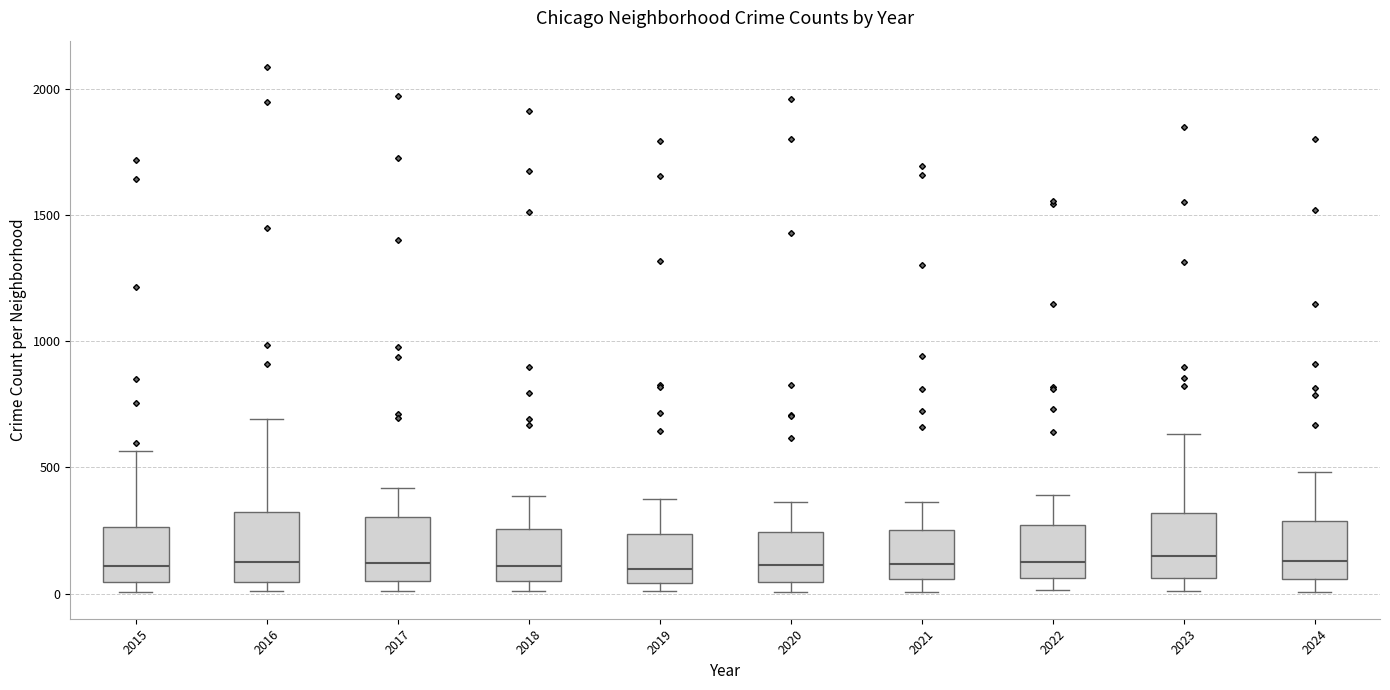

Reading left to right, read every box against the y-axis: the position of its median line, the range the box covers, and the ends of its whiskers. The values are not printed on the chart, so give them approximately, as read against the axis.

2015: median 100, box 50 to 250, whiskers 0 to 550
2016: median 150, box 50 to 300, whiskers 0 to 700
2017: median 100, box 50 to 300, whiskers 0 to 400
2018: median 100, box 50 to 250, whiskers 0 to 400
2019: median 100, box 50 to 250, whiskers 0 to 400
2020: median 100, box 50 to 250, whiskers 0 to 350
2021: median 100, box 50 to 250, whiskers 0 to 350
2022: median 100, box 50 to 250, whiskers 0 to 400
2023: median 150, box 50 to 300, whiskers 0 to 650
2024: median 150, box 50 to 300, whiskers 0 to 500